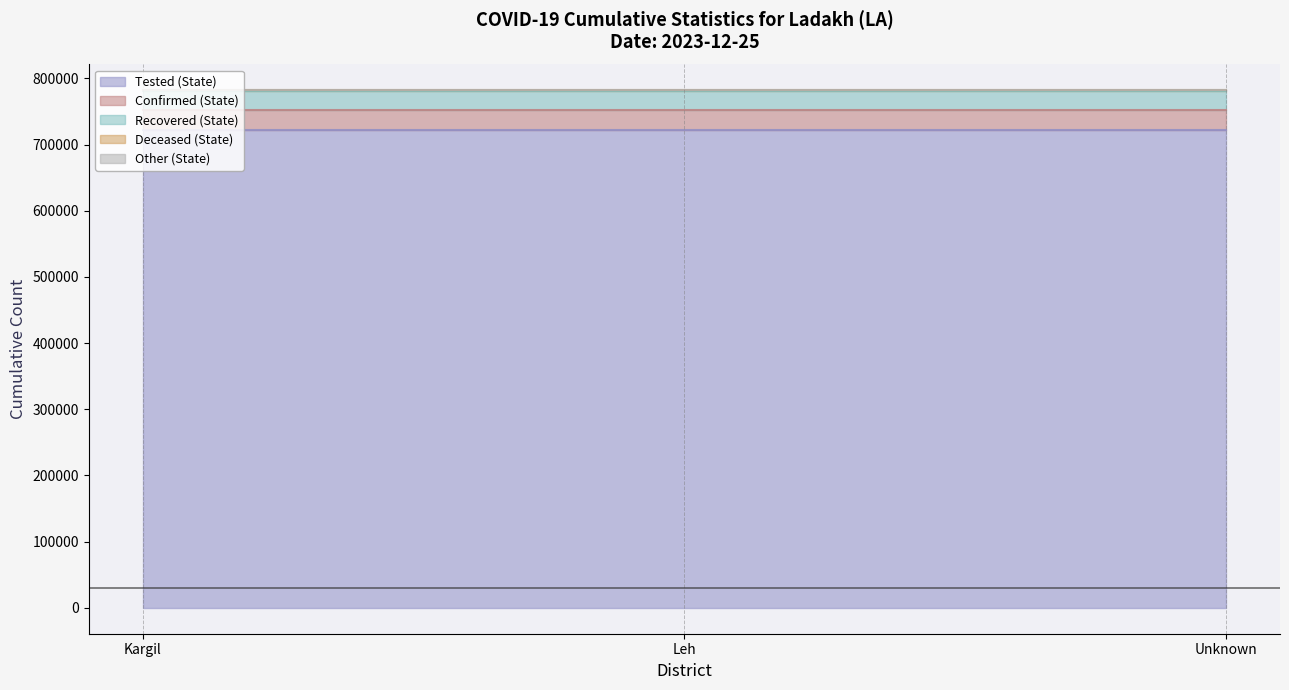

Between Unknown and Leh, which is larger?

Unknown